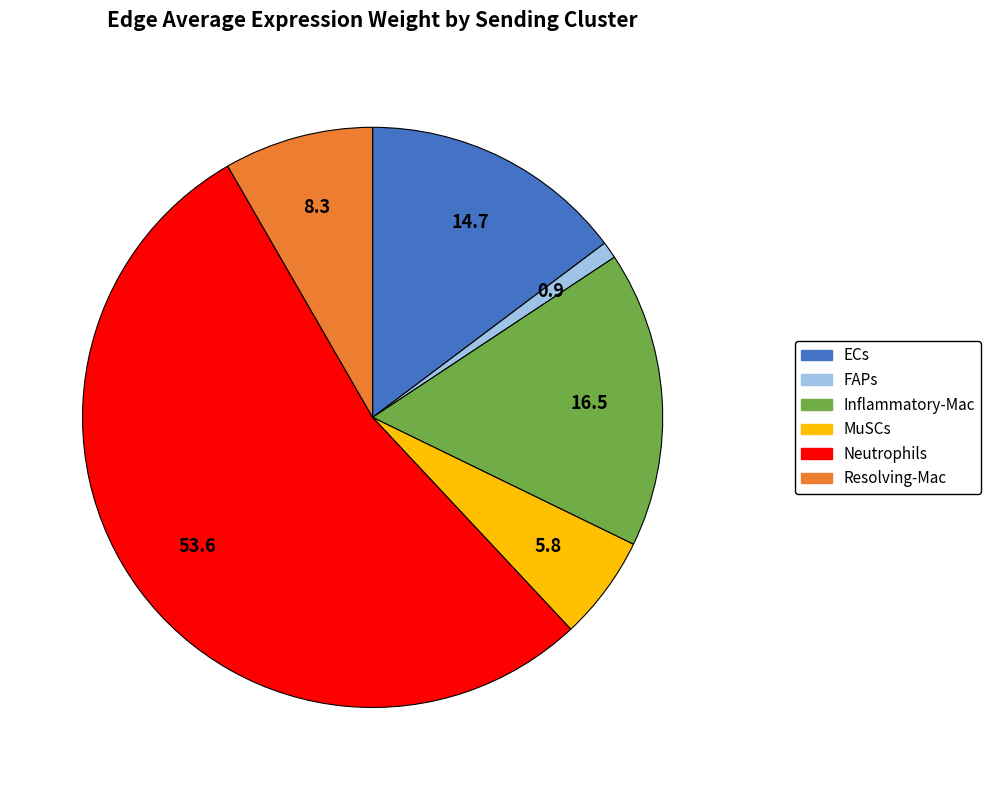

Is it true that Inflammatory-Mac is 23% of the pie?

False